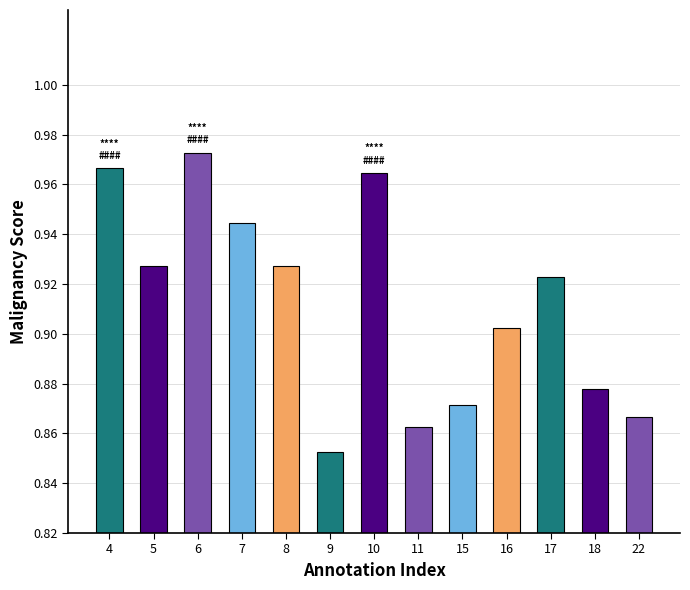

Which label corresponds to the largest value in the chart?

6